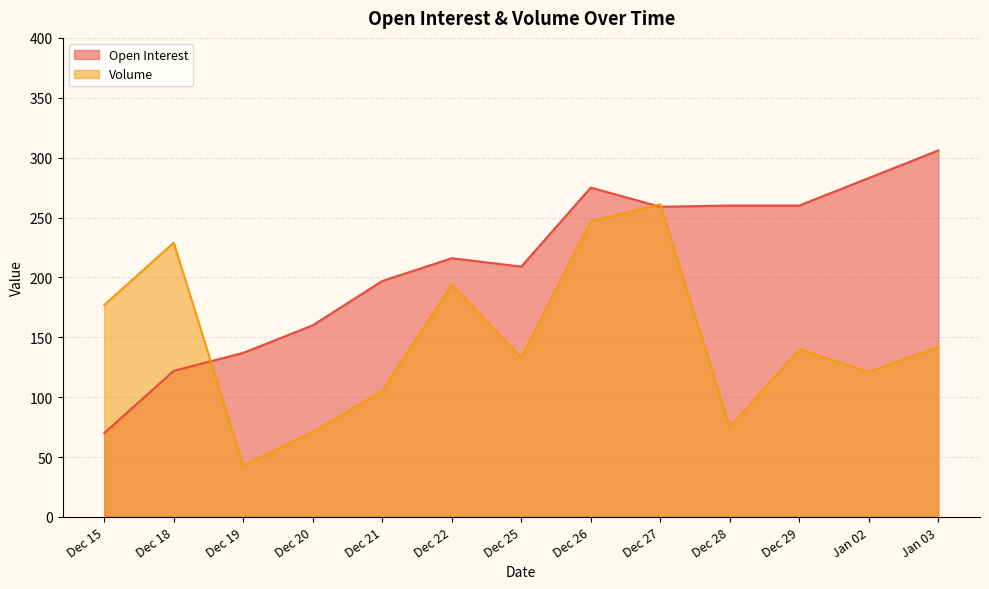

Reading left to right, what are all the values shown in this chart?

Open Interest line: Dec 15=70	Dec 18=122	Dec 19=137	Dec 20=160	Dec 21=197	Dec 22=216	Dec 25=209	Dec 26=275	Dec 27=259	Dec 28=260	Dec 29=260	Jan 02=283	Jan 03=306
Volume line: Dec 15=177	Dec 18=229	Dec 19=43	Dec 20=71	Dec 21=105	Dec 22=194	Dec 25=133	Dec 26=247	Dec 27=261	Dec 28=75	Dec 29=140	Jan 02=121	Jan 03=142